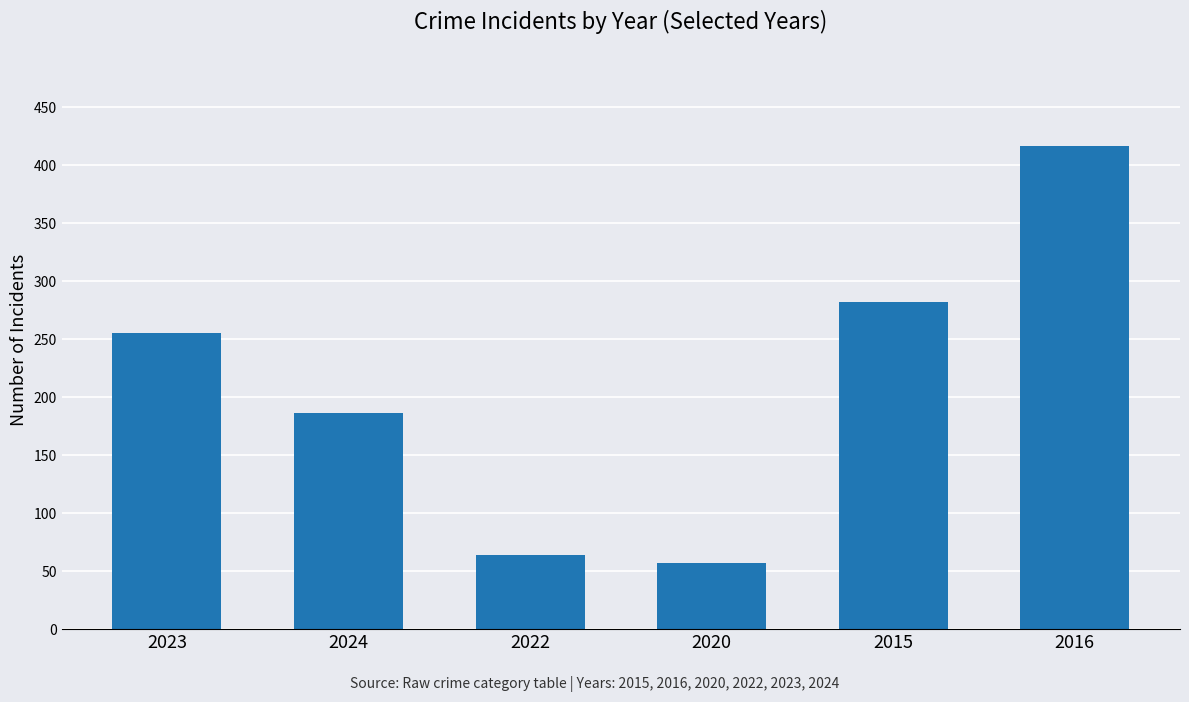

True or false: the data shows 28 at 2022.

False